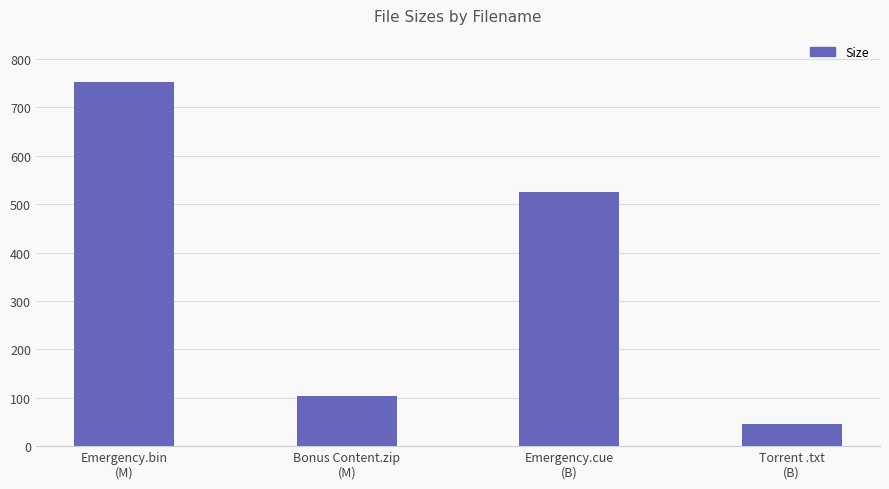

What is the average value?

357.1